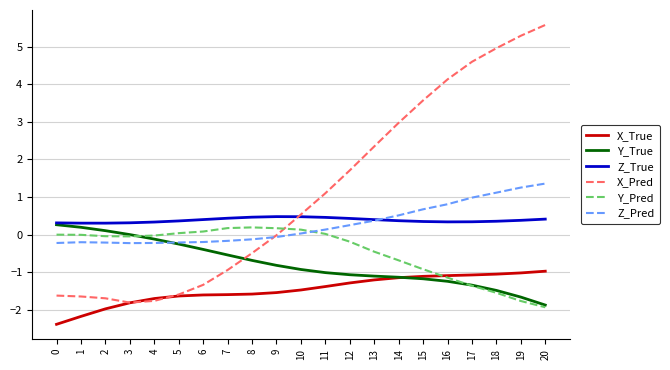

True or false: X_Pred and Y_True intersect in this chart.

True